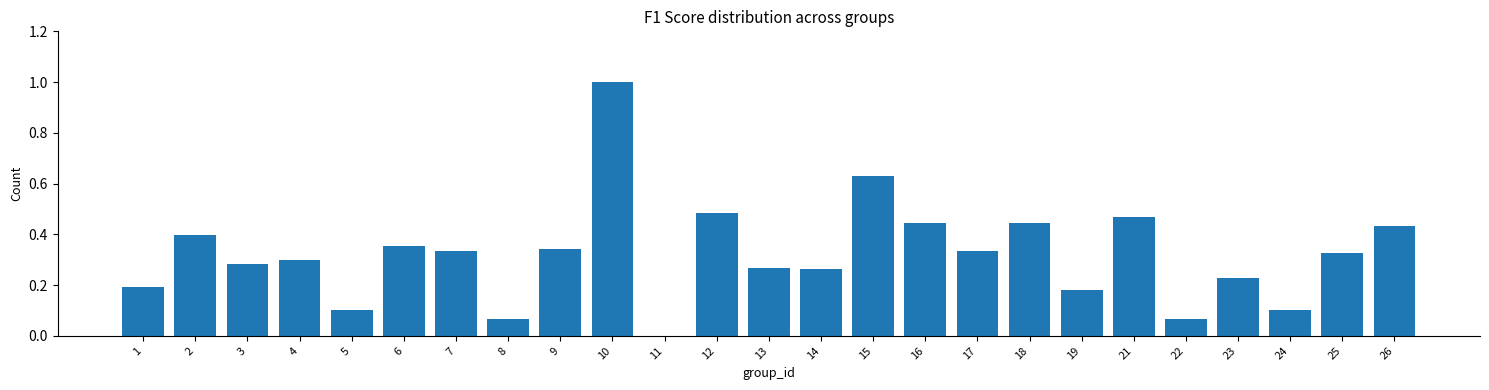

At which category does the chart reach its peak across all series?

10